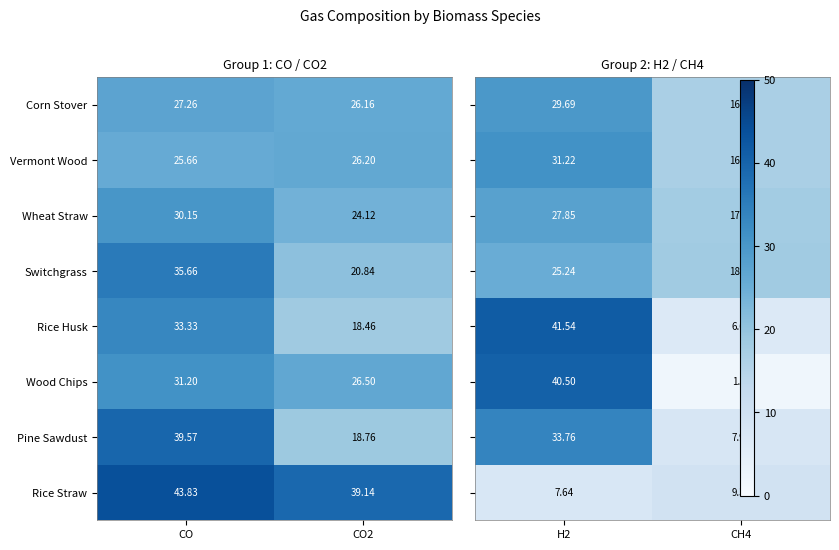

Where does the Rice Straw series first go above 43?

CO